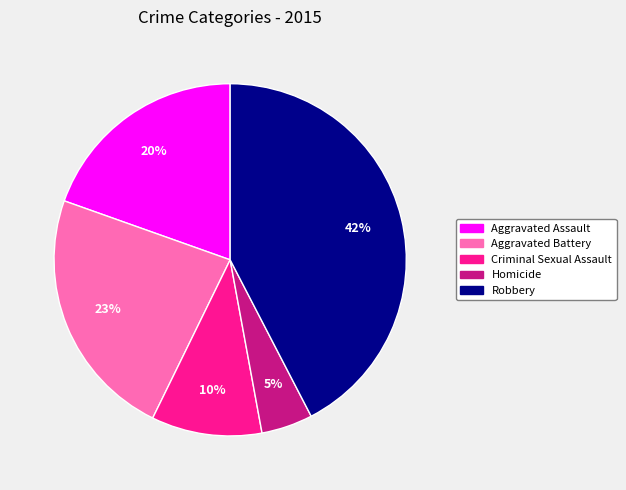

Between Homicide and Criminal Sexual Assault, which is larger?

Criminal Sexual Assault